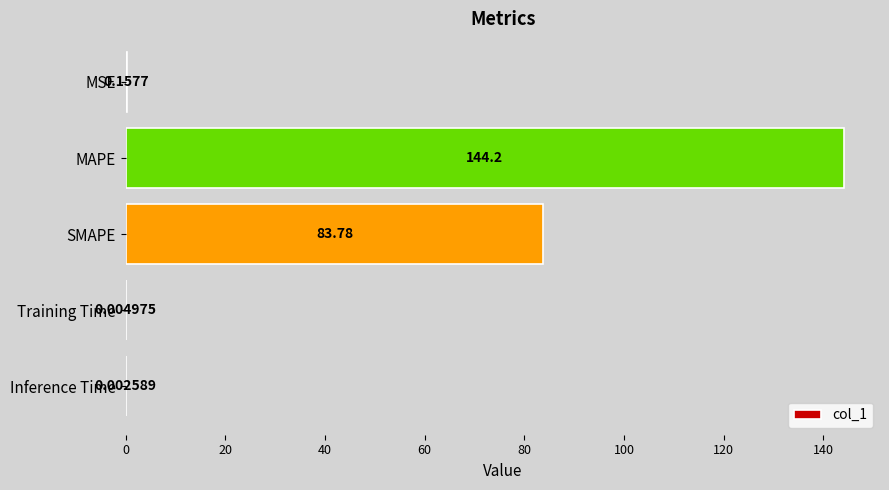

What is the sum of the values at Inference Time and MAPE?

144.2